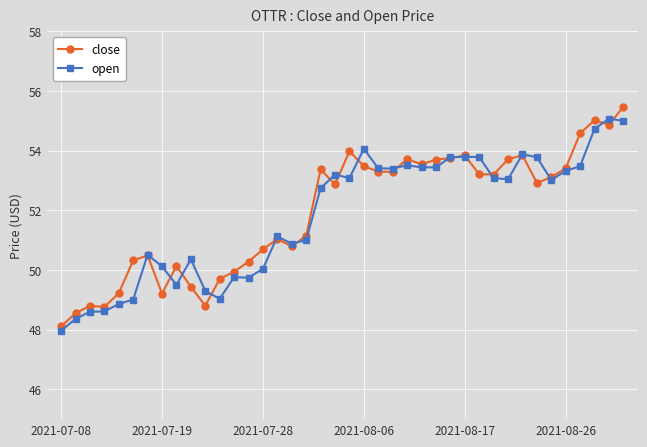

Does the chart display data point markers on the line(s)?

Yes